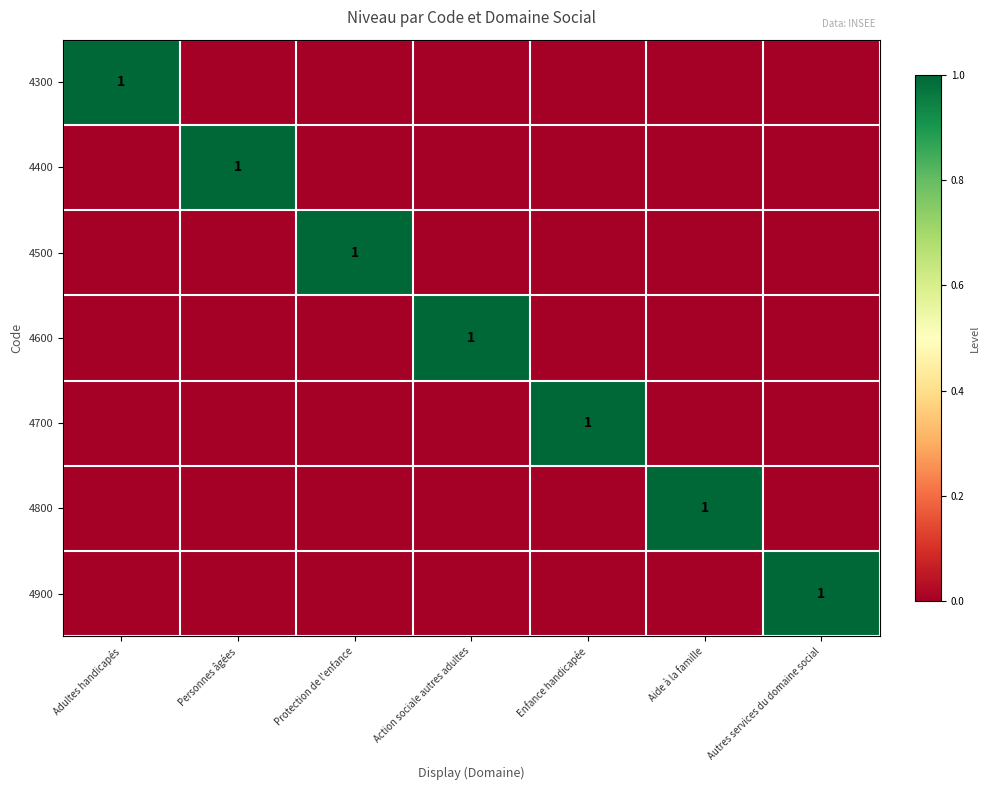

Which has a higher value, Autres services du domaine social or Personnes âgées?

Autres services du domaine social